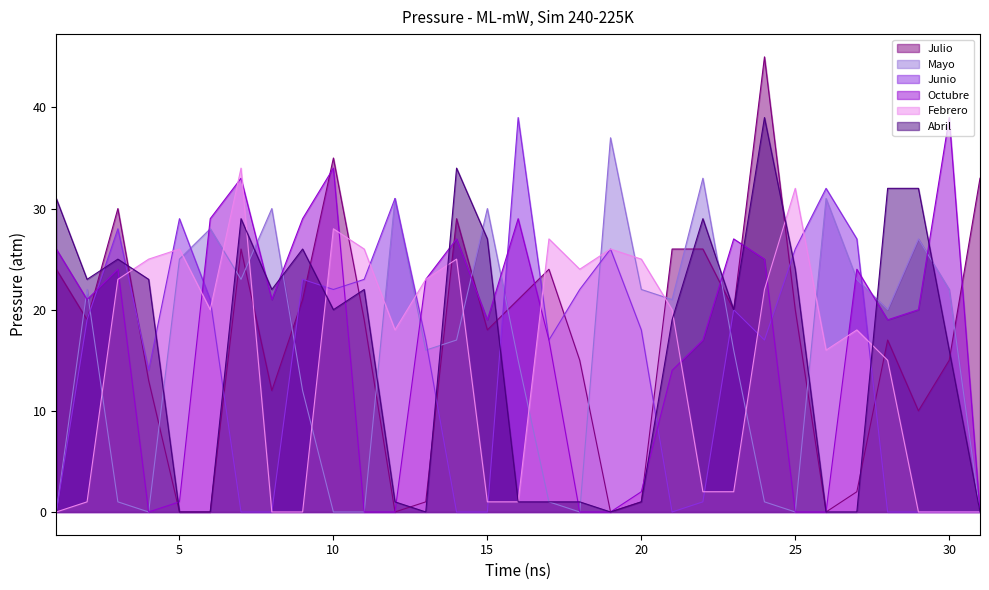

After their last crossing, which series has the higher values: Julio or Octubre?

Julio